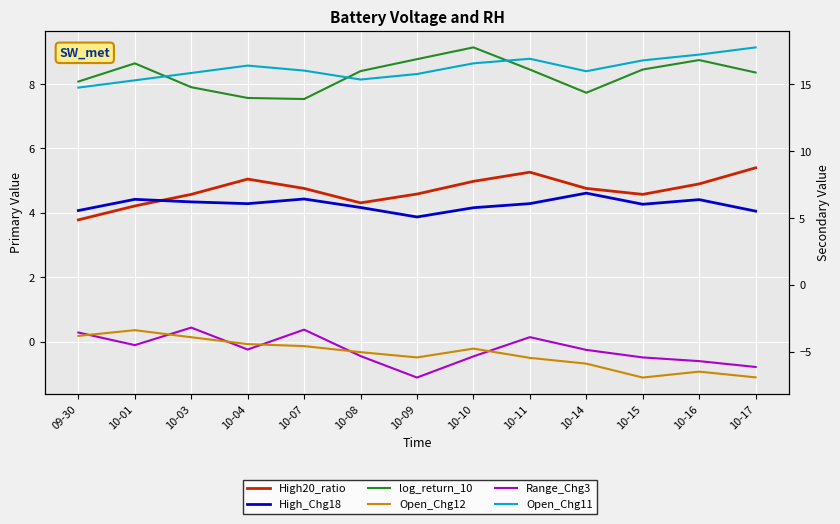

At which label is log_return_10 closest to 8?

09-30